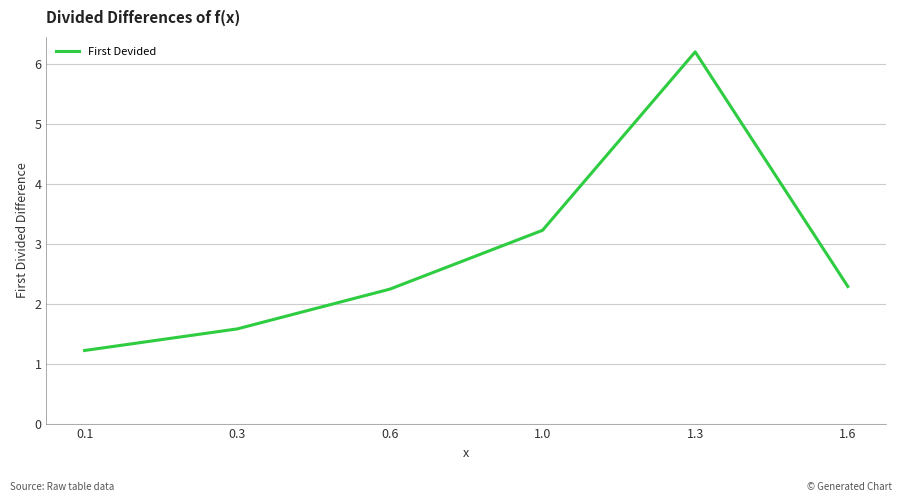

What is the average value?

2.8